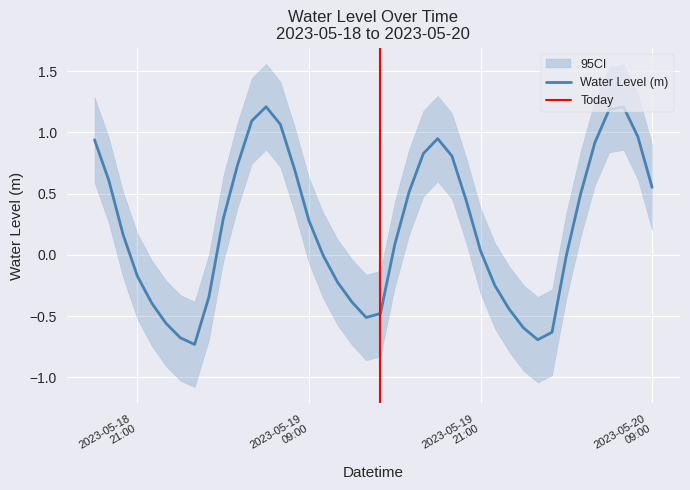

How many values are below 0?

17